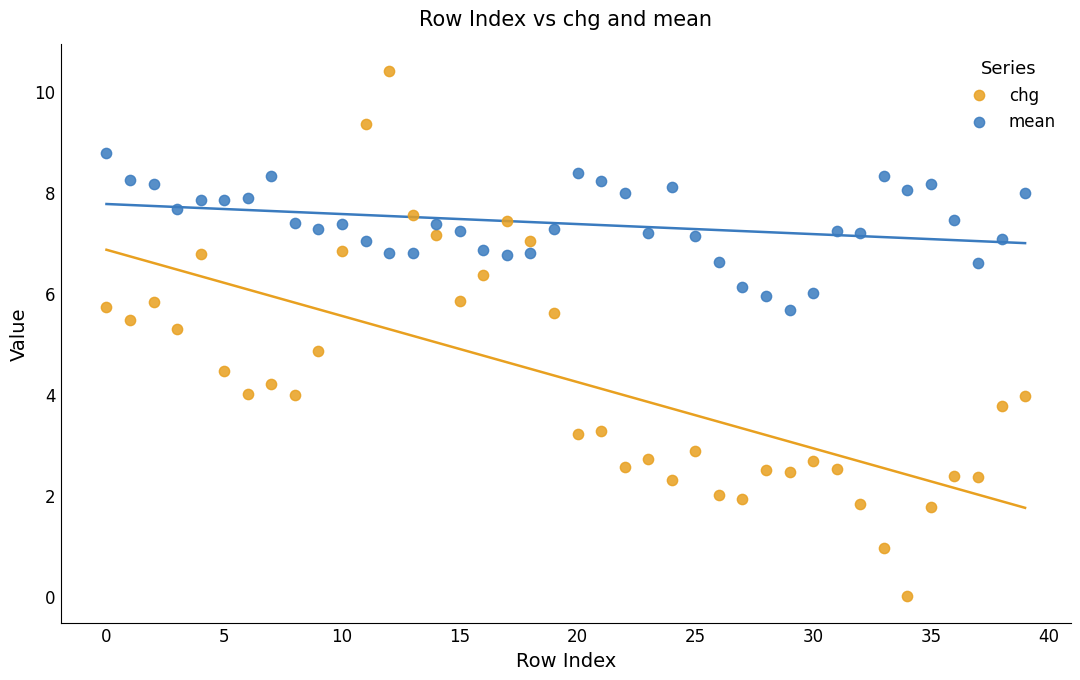

Which series has the largest Y range (max minus min)?

chg